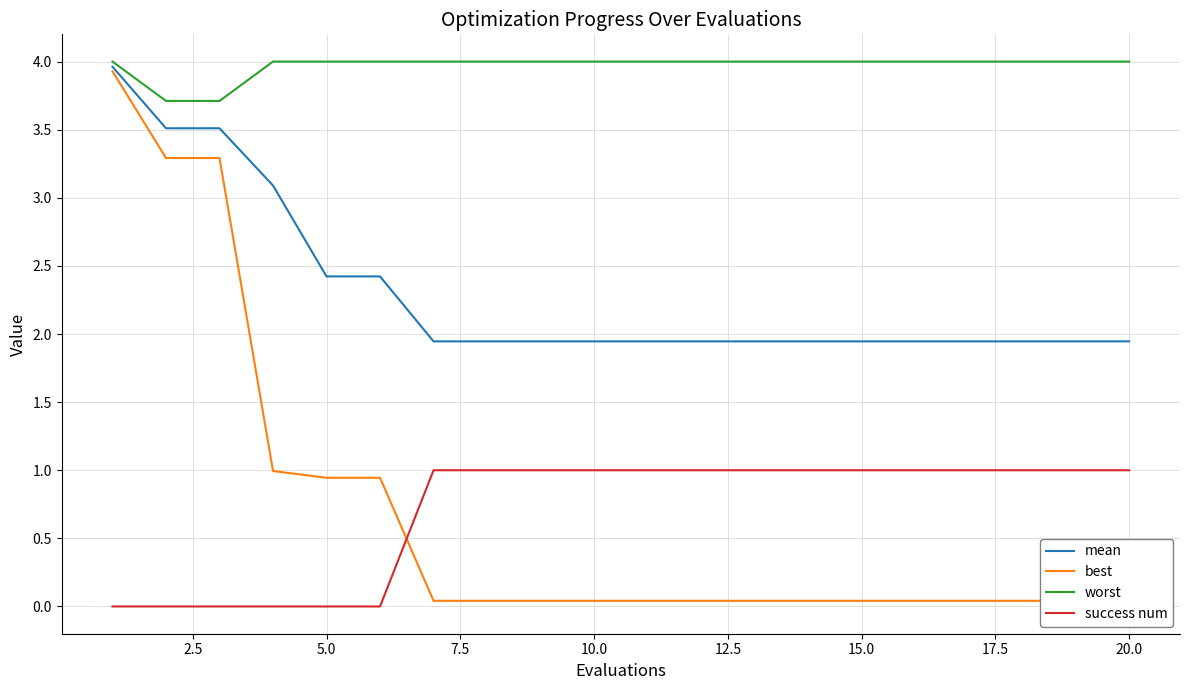

True or false: success num and mean intersect in this chart.

False